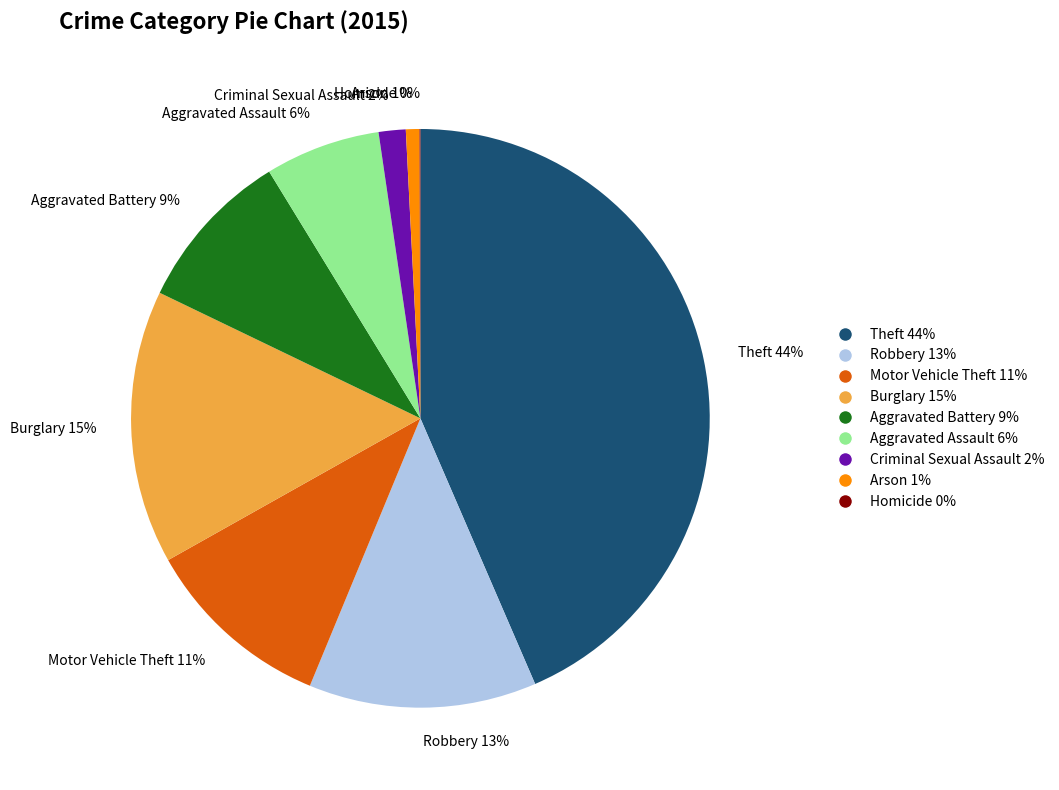

The Arson slice represents 1% of the pie. True or false?

True